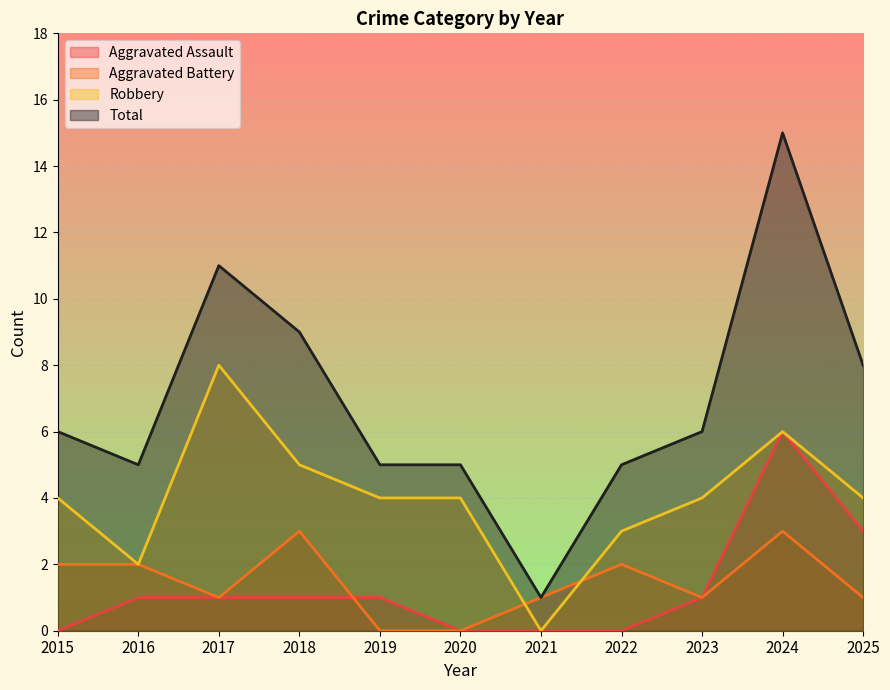

What is the maximum value shown in the chart?

15